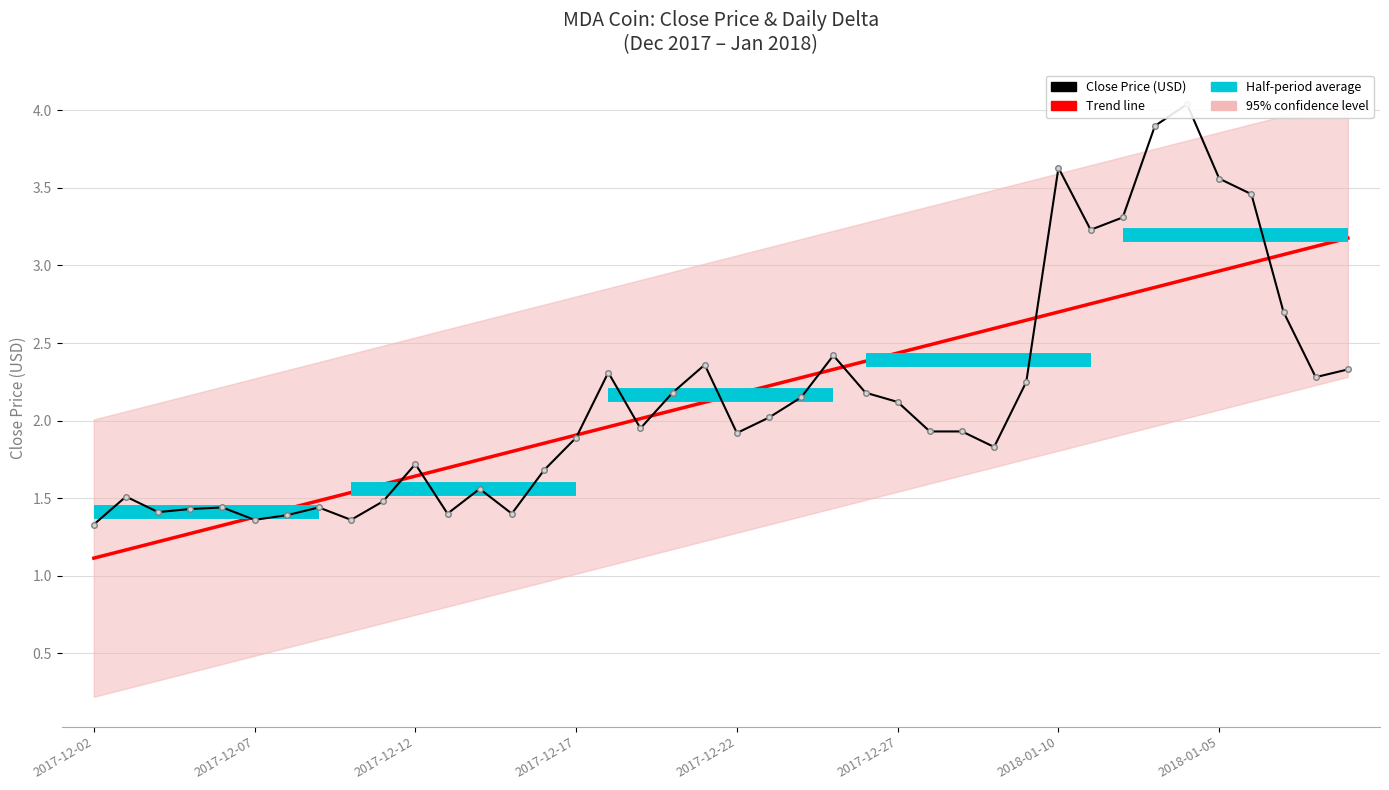

Rank the categories by Close value from highest to lowest.

2018-01-06, 2018-01-07, 2018-01-10, 2018-01-05, 2018-01-04, 2018-01-08, 2018-01-09, 2018-01-03, 2017-12-25, 2017-12-21, 2018-01-01, 2017-12-18, 2018-01-02, 2017-12-31, 2017-12-26, 2017-12-20, 2017-12-24, 2017-12-27, 2017-12-23, 2017-12-19, 2017-12-29, 2017-12-28, 2017-12-22, 2017-12-17, 2017-12-30, 2017-12-12, 2017-12-16, 2017-12-14, 2017-12-03, 2017-12-11, 2017-12-09, 2017-12-06, 2017-12-05, 2017-12-04, 2017-12-15, 2017-12-13, 2017-12-08, 2017-12-10, 2017-12-07, 2017-12-02